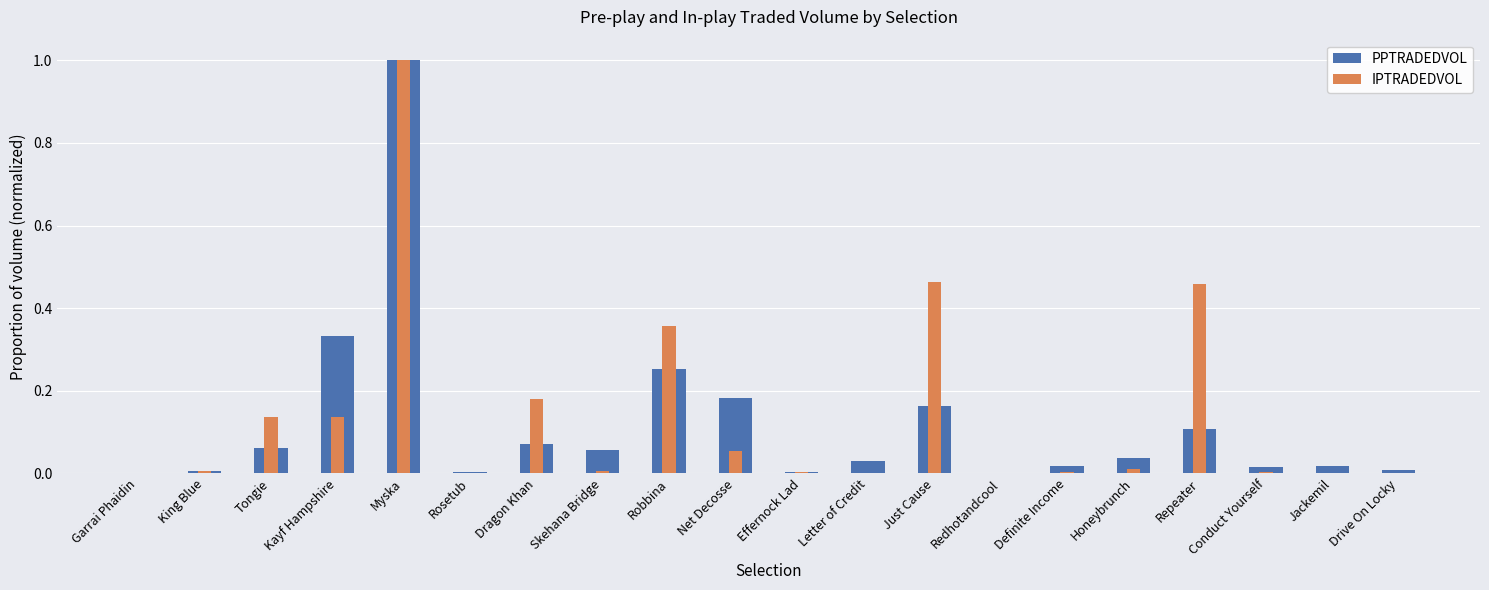

What is the value of the IPTRADEDVOL bar at the 9th from the left?

0.4